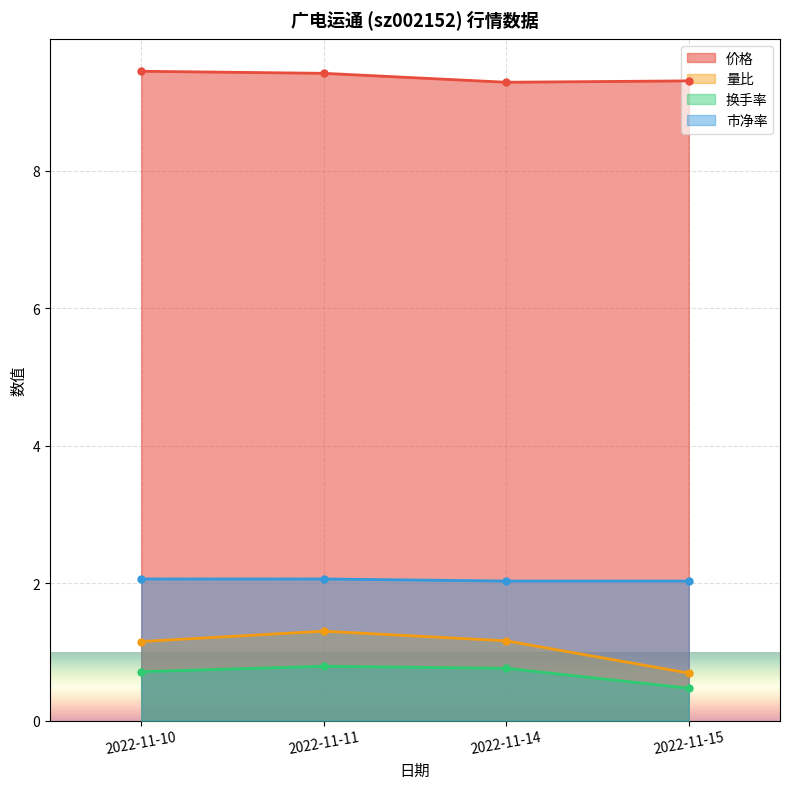

True or false: 市净率 has more than 2 points higher than both neighbors.

False